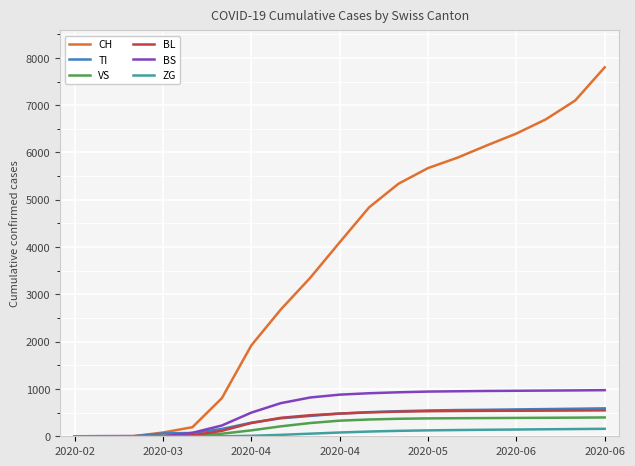

Which series has the largest range (max minus min)?

CH